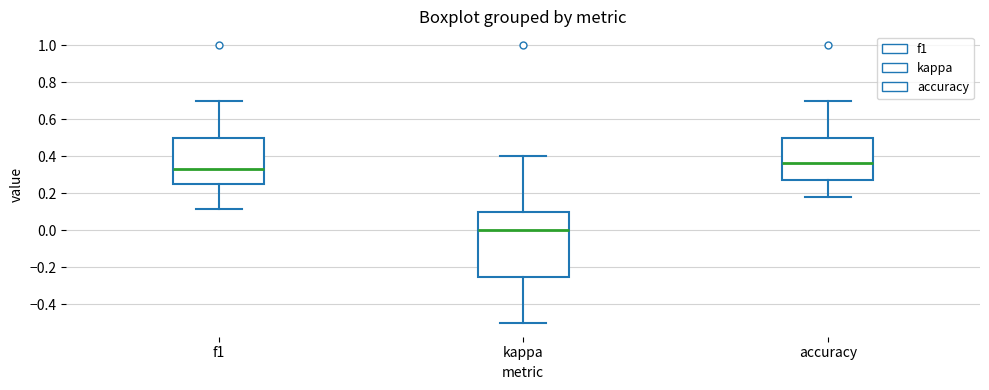

Reading left to right, read every box against the y-axis: the position of its median line, the range the box covers, and the ends of its whiskers. The values are not printed on the chart, so give them approximately, as read against the axis.

f1: median 0.34, box 0.26 to 0.50, whiskers 0.12 to 0.70
kappa: median 0.00, box -0.26 to 0.10, whiskers -0.50 to 0.40
accuracy: median 0.36, box 0.28 to 0.50, whiskers 0.18 to 0.70